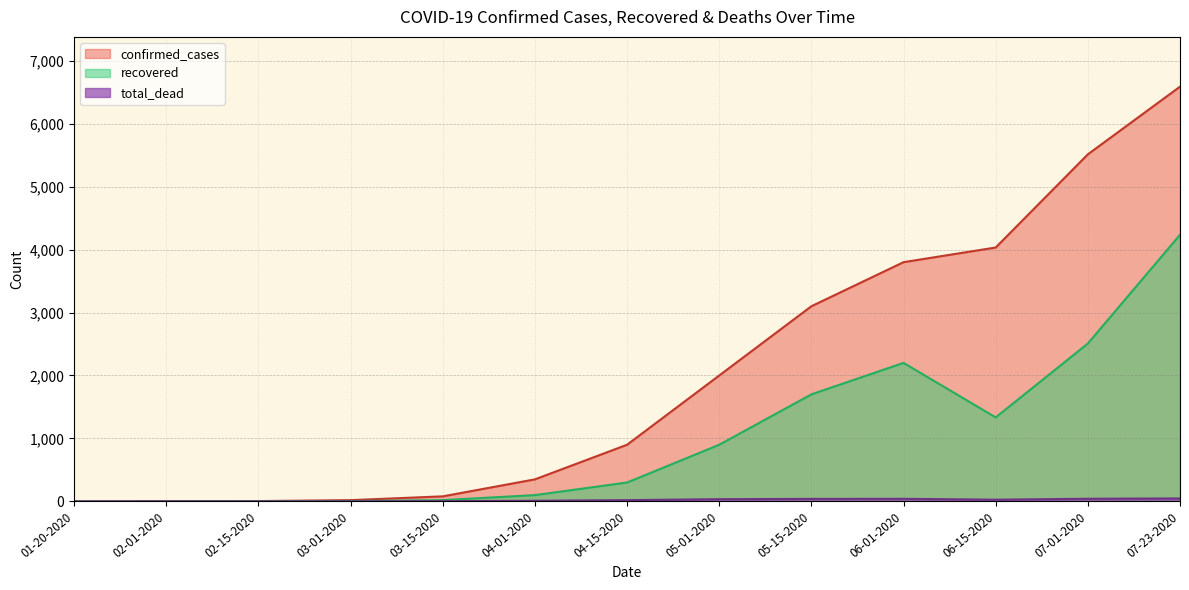

True or false: recovered and confirmed_cases cross at least once.

False